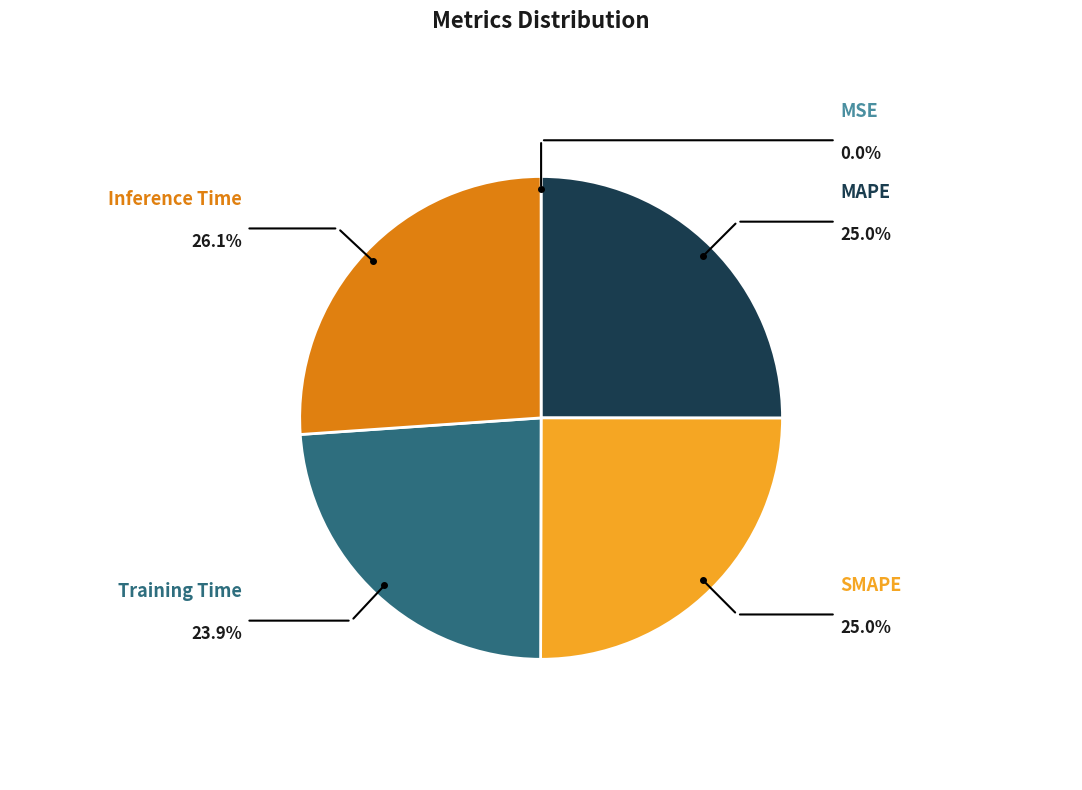

Is there a majority slice in this chart?

No